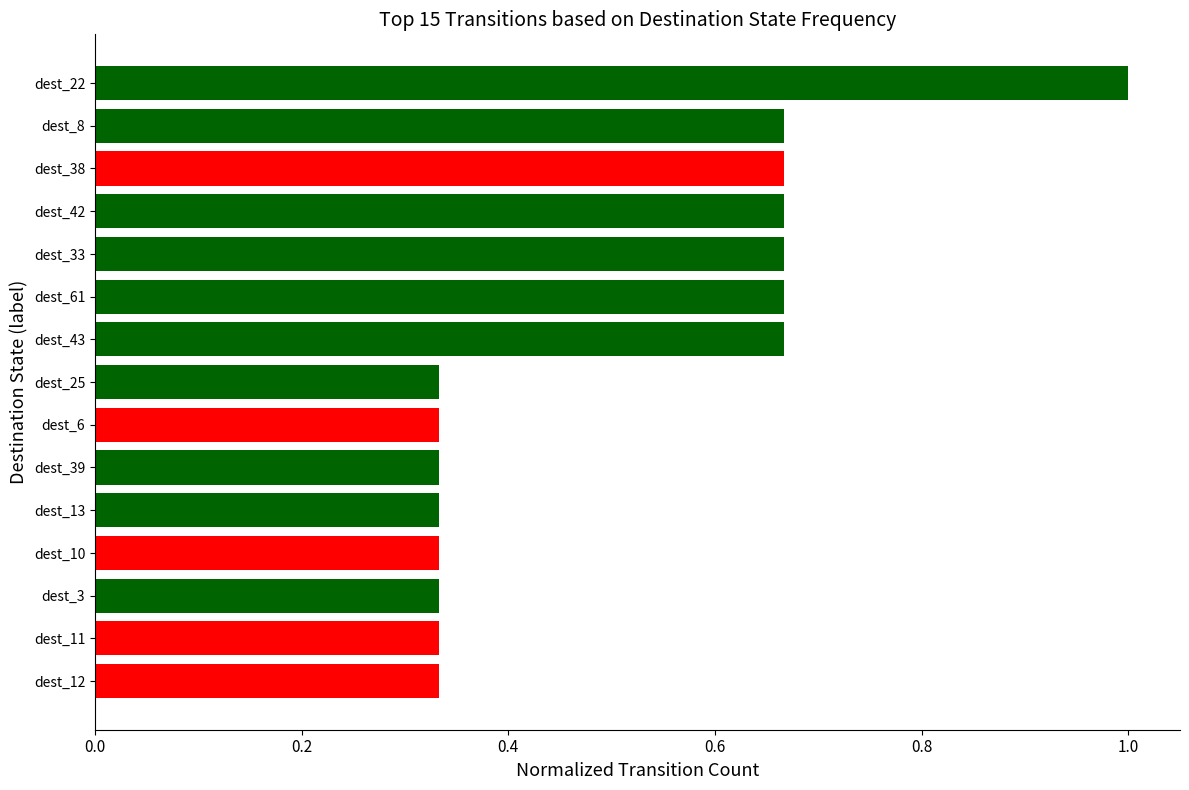

Are the bars horizontal?

Yes